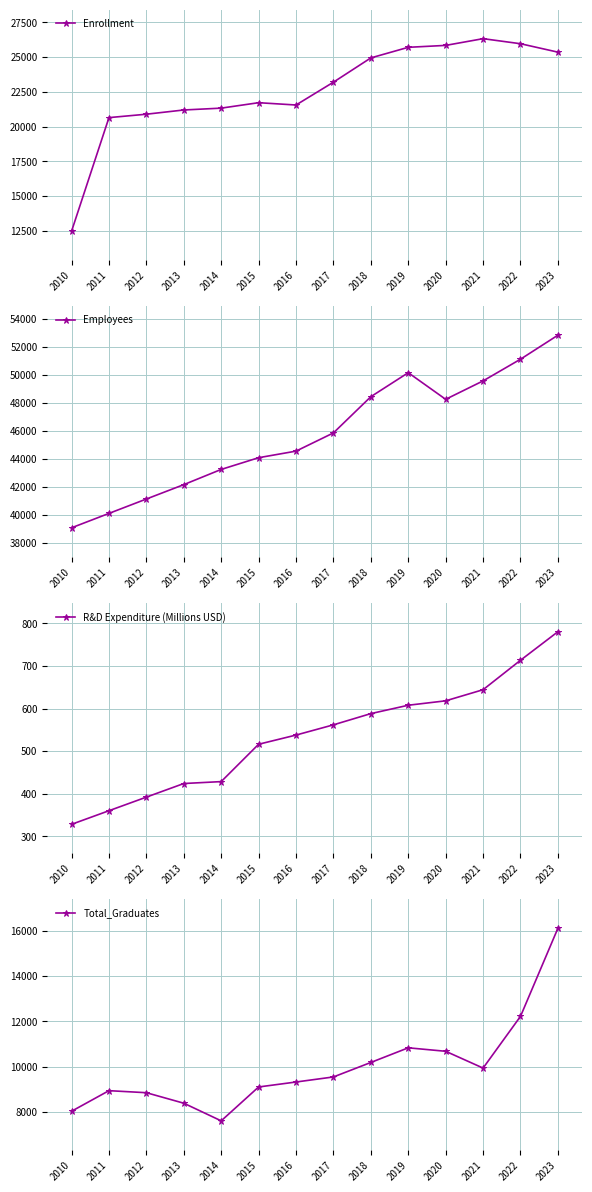

At which category does Total_Graduates reach its first local peak?

2011